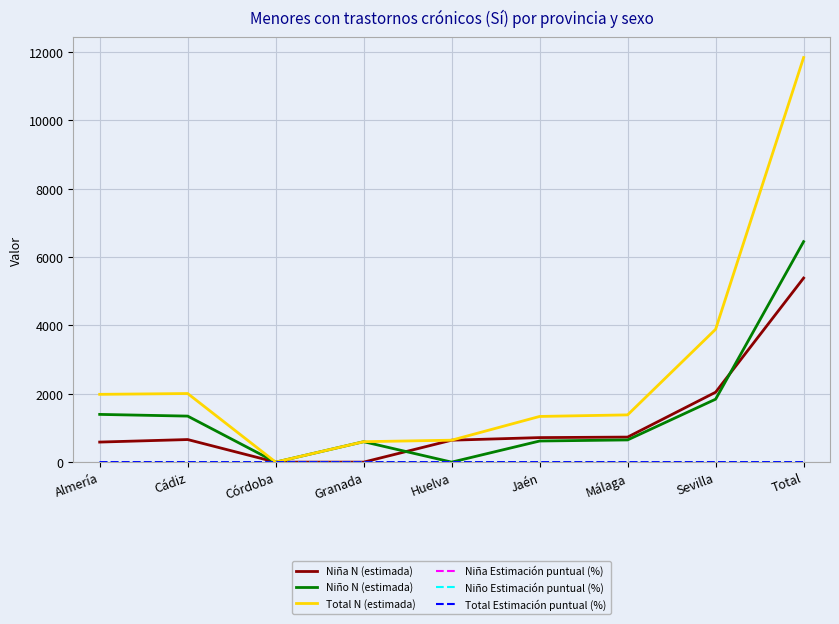

The value of Niño N (estimada) at Almería is 825.4. True or false?

False